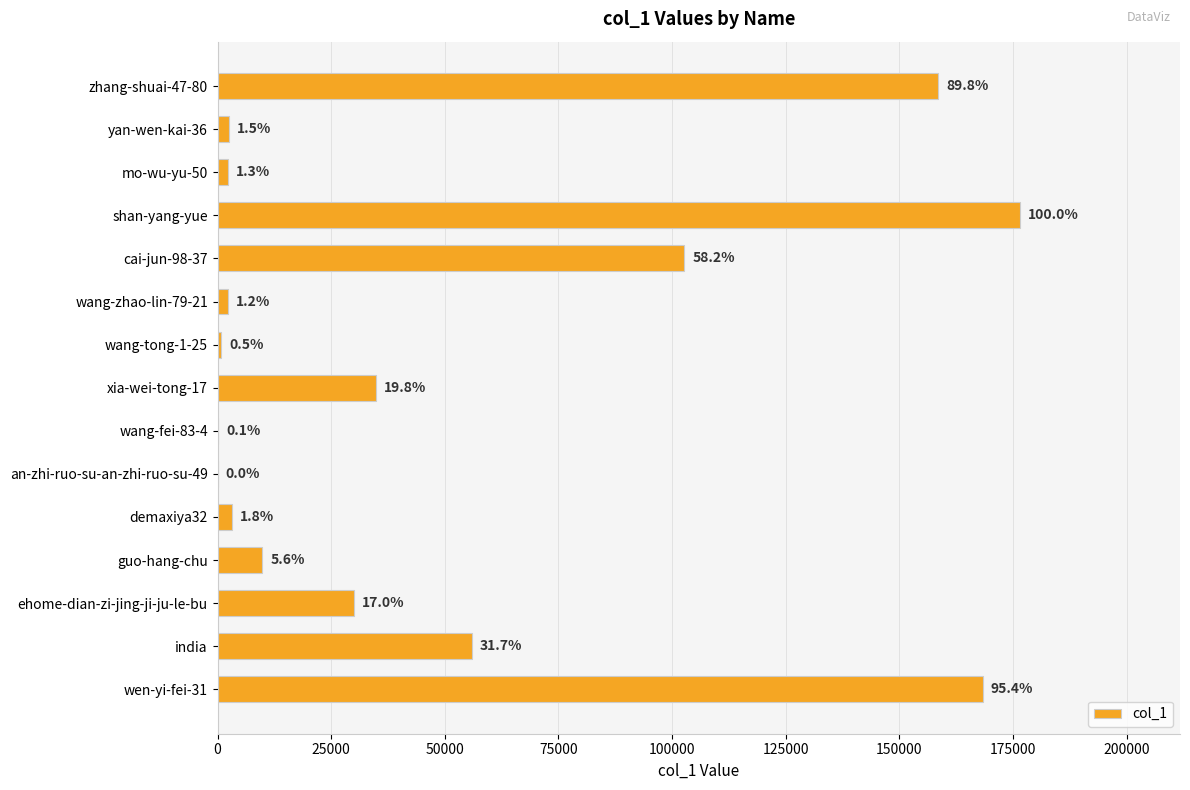

What is the smallest value displayed?

52